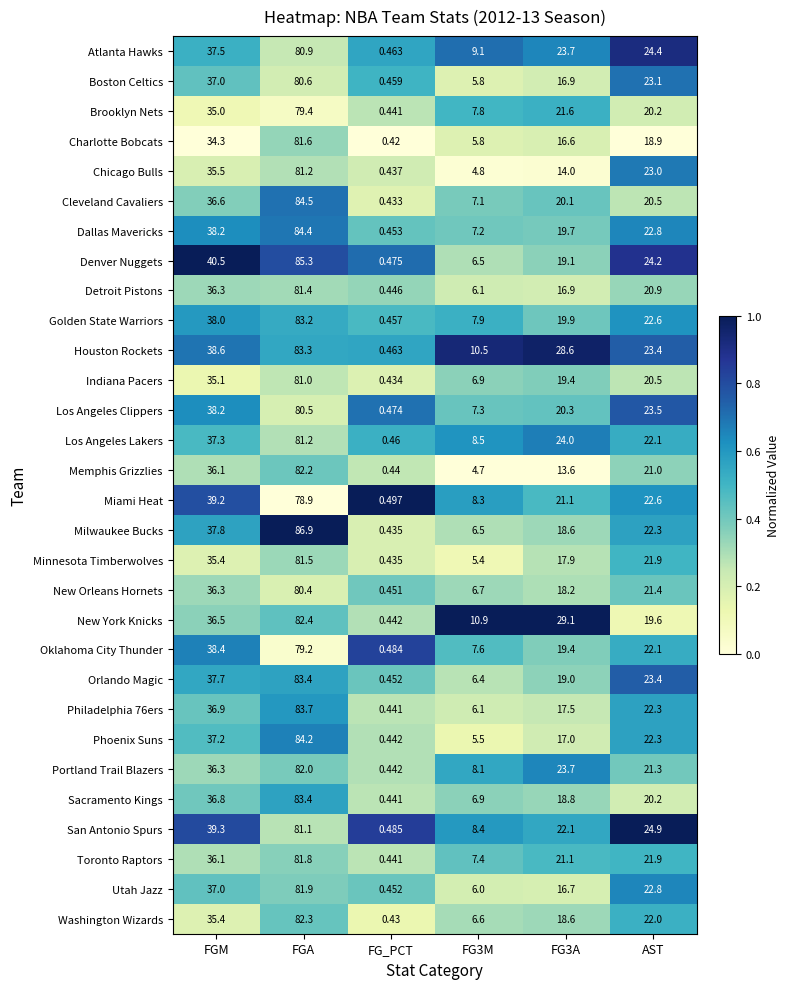

Which series has the widest spread of values?

Milwaukee Bucks